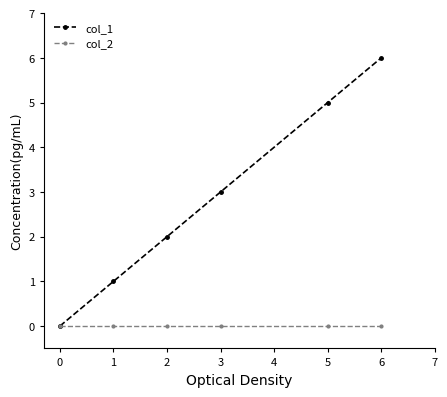

Reading right to left, extract all data points from this chart.

col_1: 6	5	3	2	1	0
col_2: 0	0	0	0	0	0